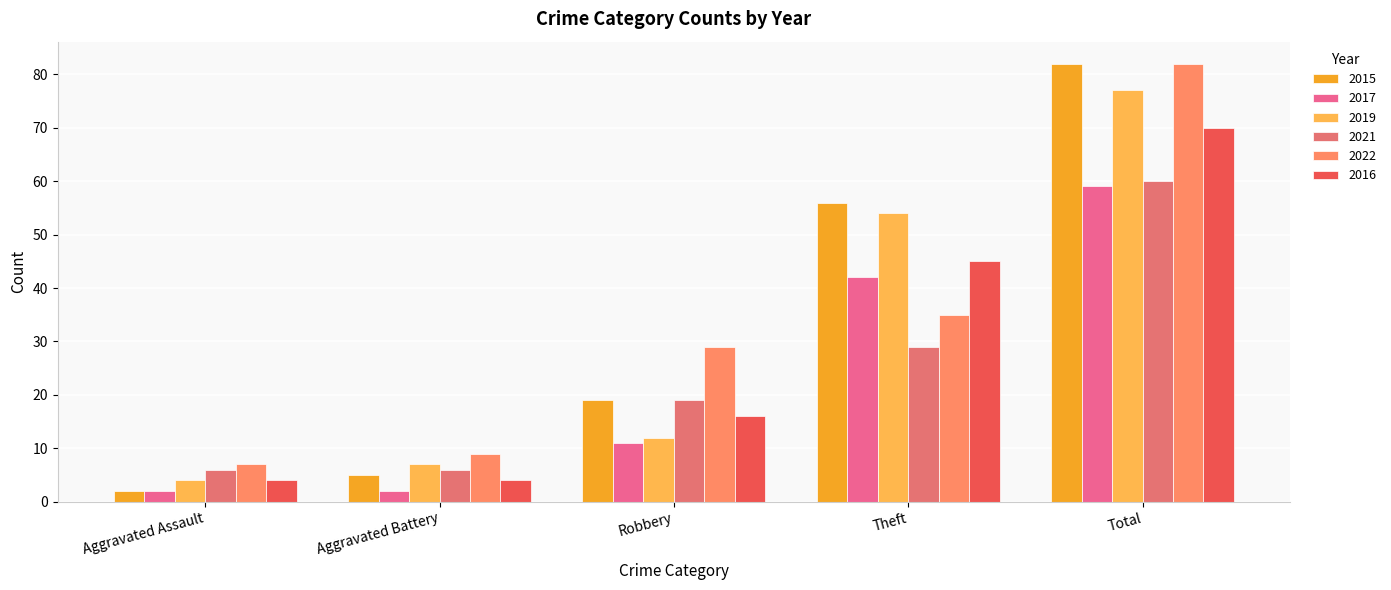

Which series has the largest total across all categories?

2015